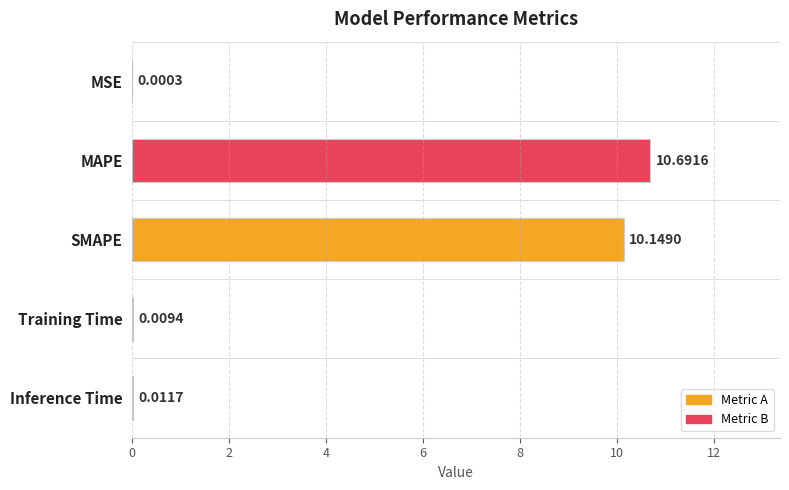

What is the sum of all values?

20.9